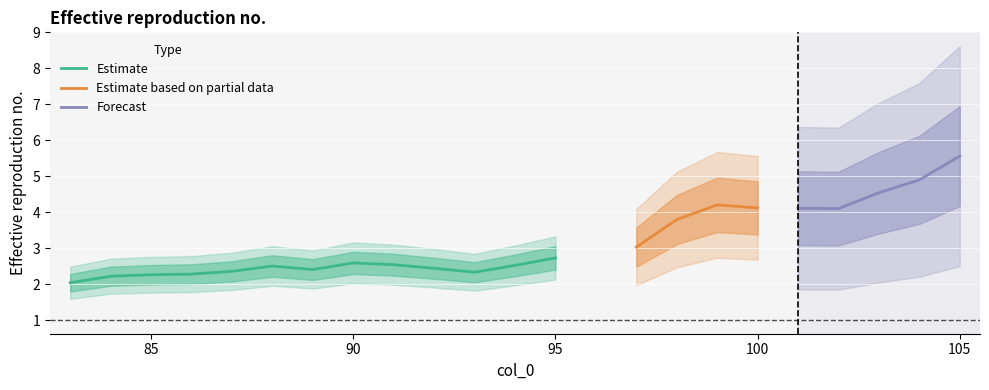

What is the sum of all values?

69.5